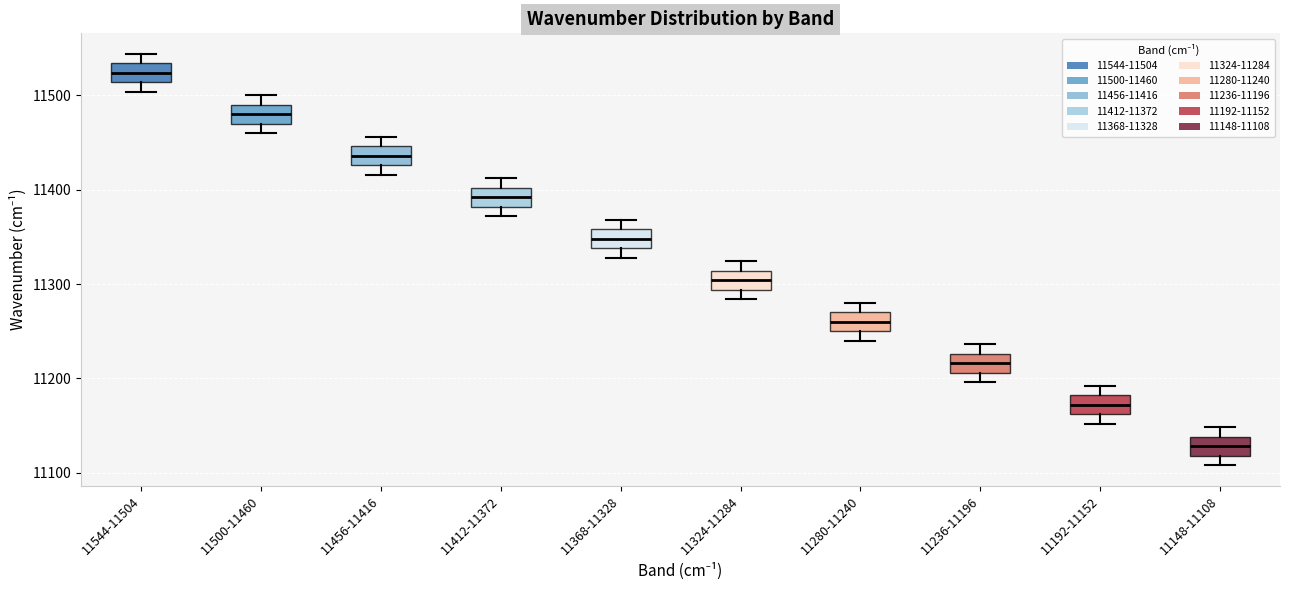

Reading left to right, read every box against the y-axis: the position of its median line, the range the box covers, and the ends of its whiskers. The values are not printed on the chart, so give them approximately, as read against the axis.

11544-11504: median 11520, box 11510 to 11530, whiskers 11500 to 11540
11500-11460: median 11480, box 11470 to 11490, whiskers 11460 to 11500
11456-11416: median 11440, box 11430 to 11450, whiskers 11420 to 11460
11412-11372: median 11390, box 11380 to 11400, whiskers 11370 to 11410
11368-11328: median 11350, box 11340 to 11360, whiskers 11330 to 11370
11324-11284: median 11300, box 11290 to 11310, whiskers 11280 to 11320
11280-11240: median 11260, box 11250 to 11270, whiskers 11240 to 11280
11236-11196: median 11220, box 11210 to 11230, whiskers 11200 to 11240
11192-11152: median 11170, box 11160 to 11180, whiskers 11150 to 11190
11148-11108: median 11130, box 11120 to 11140, whiskers 11110 to 11150